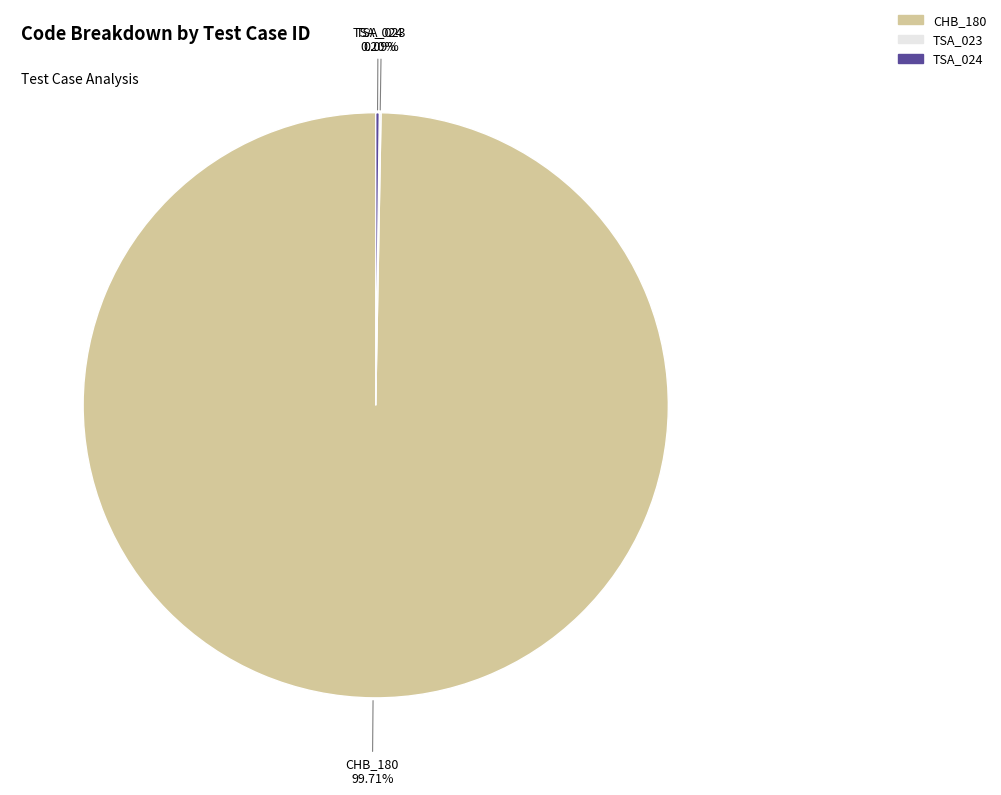

Is CHB_180 the majority of the pie?

Yes